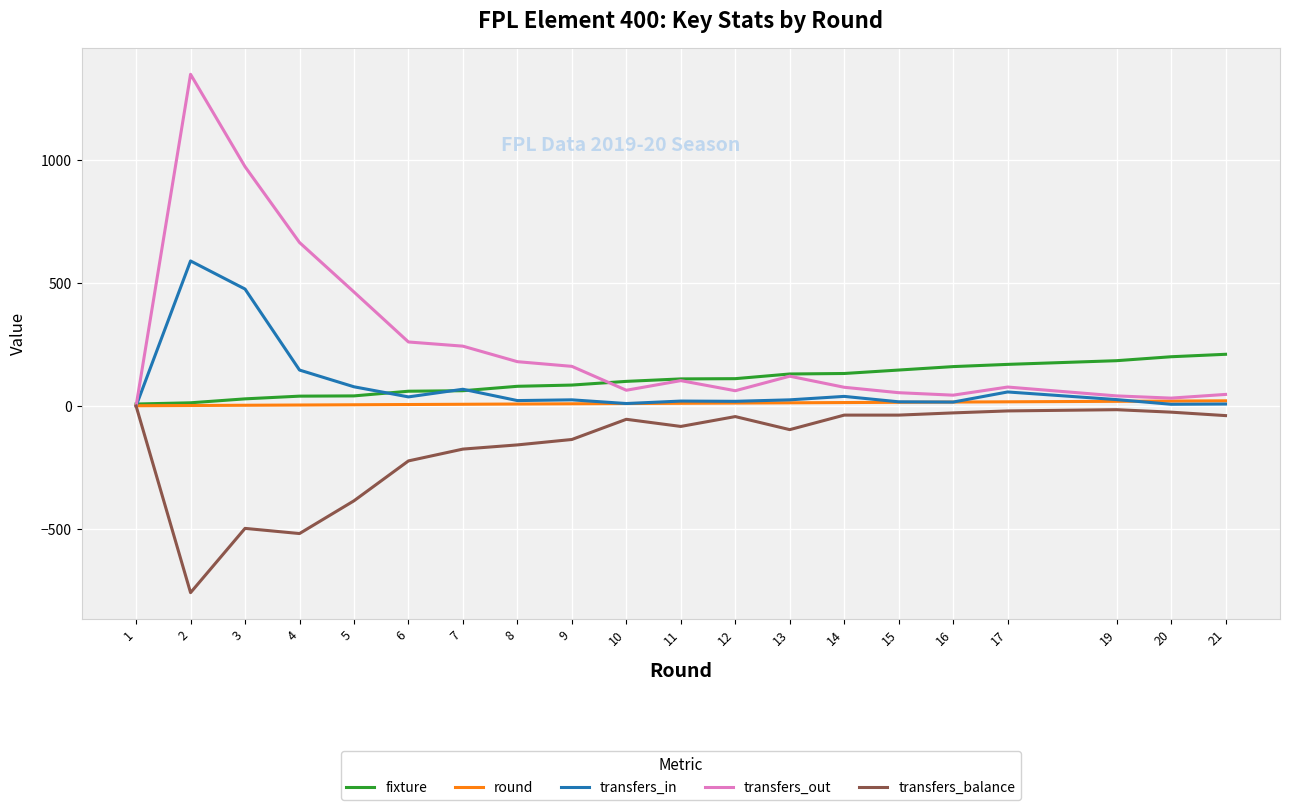

Which series has the widest spread of values?

transfers_out